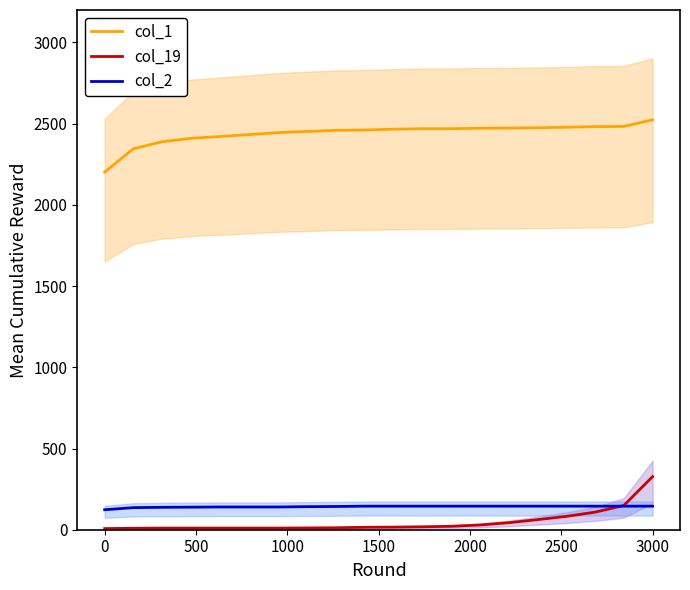

What is the lowest value of the col_19 series?

7